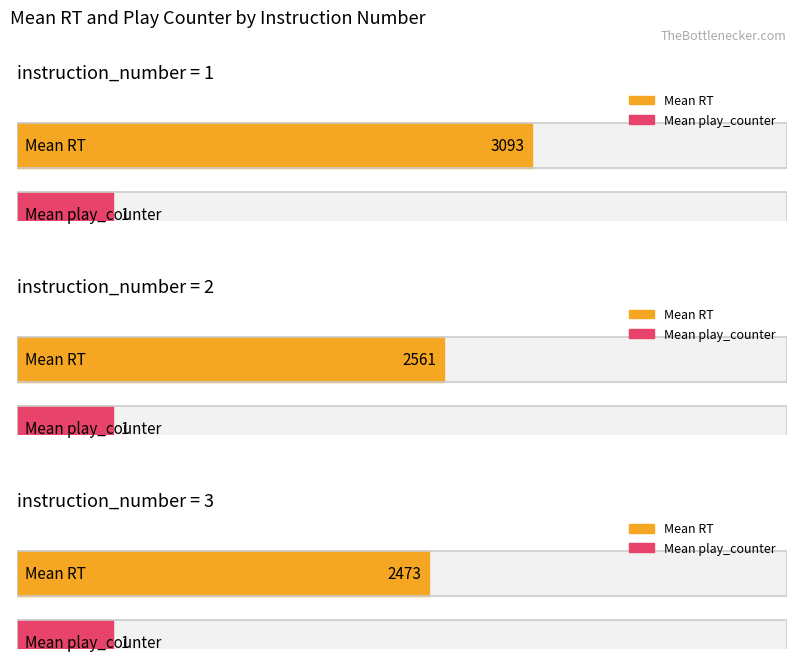

Reading left to right, transcribe all the data shown in this chart.

Average rt: 3093	2561	2473
Average play_counter: 1	1	1